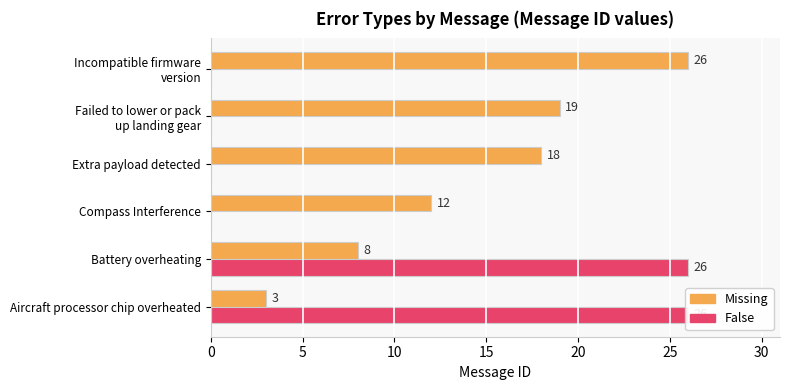

Is the value of False at Incompatible firmware version greater than the value of Missing at Failed to lower or pack up landing gear?

No